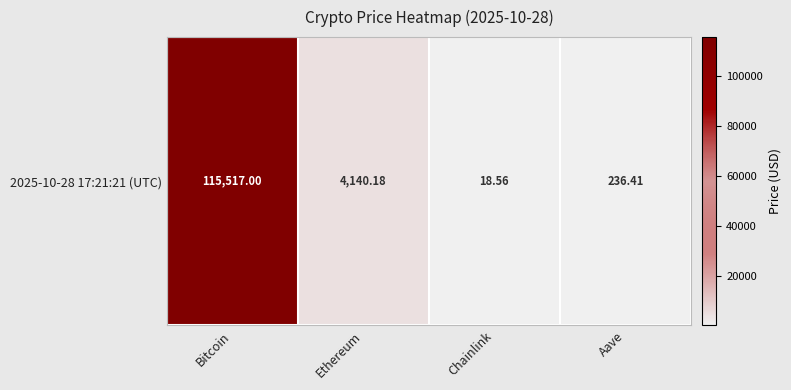

Where does the data first go above 4140?

Bitcoin